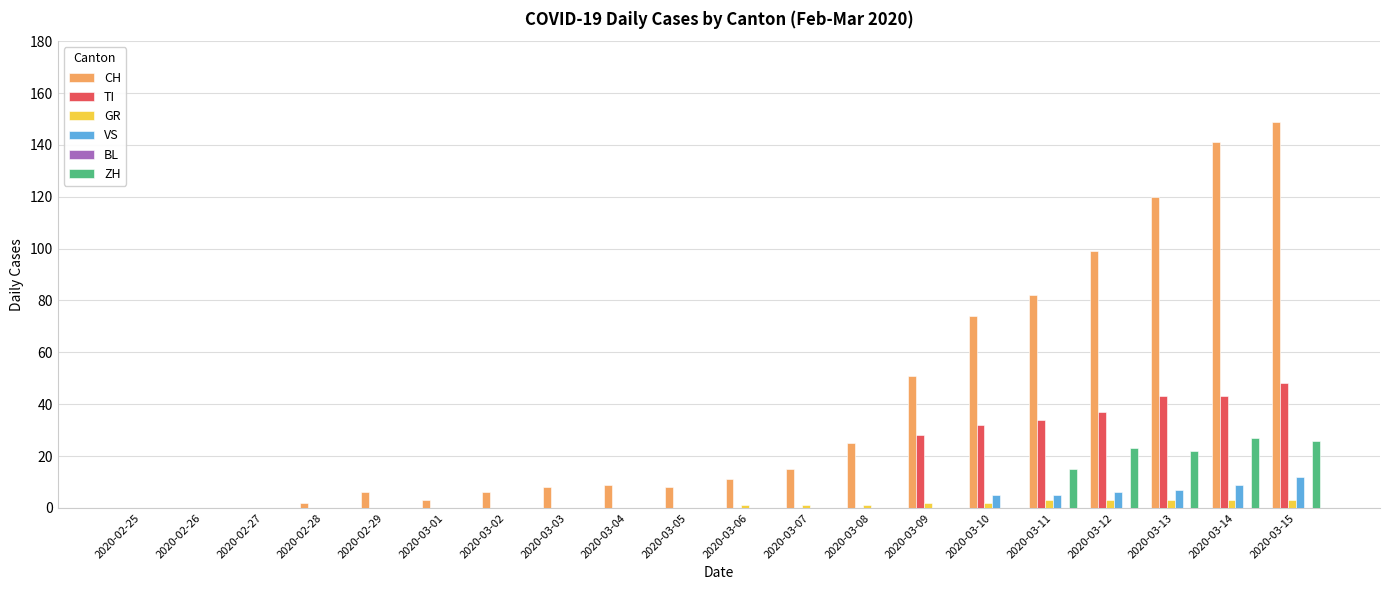

Between 2020-03-03 and 2020-03-14, which series saw the biggest shift?

CH